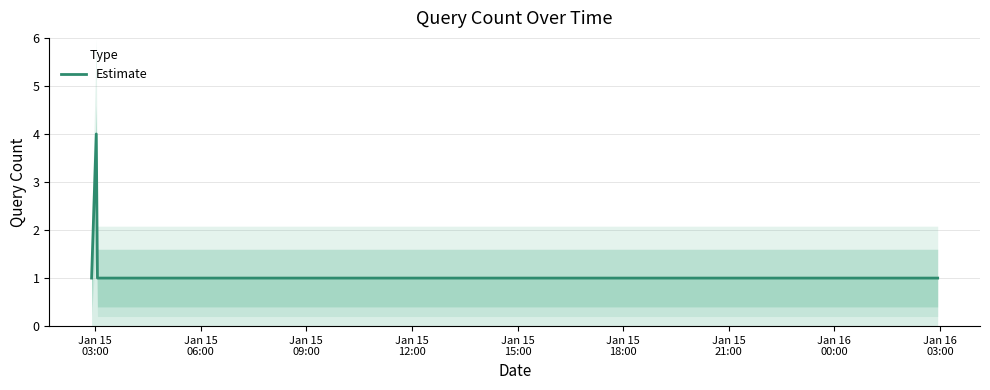

Reading left to right, list all the values displayed in this chart.

1	4	1	1	1	1	1